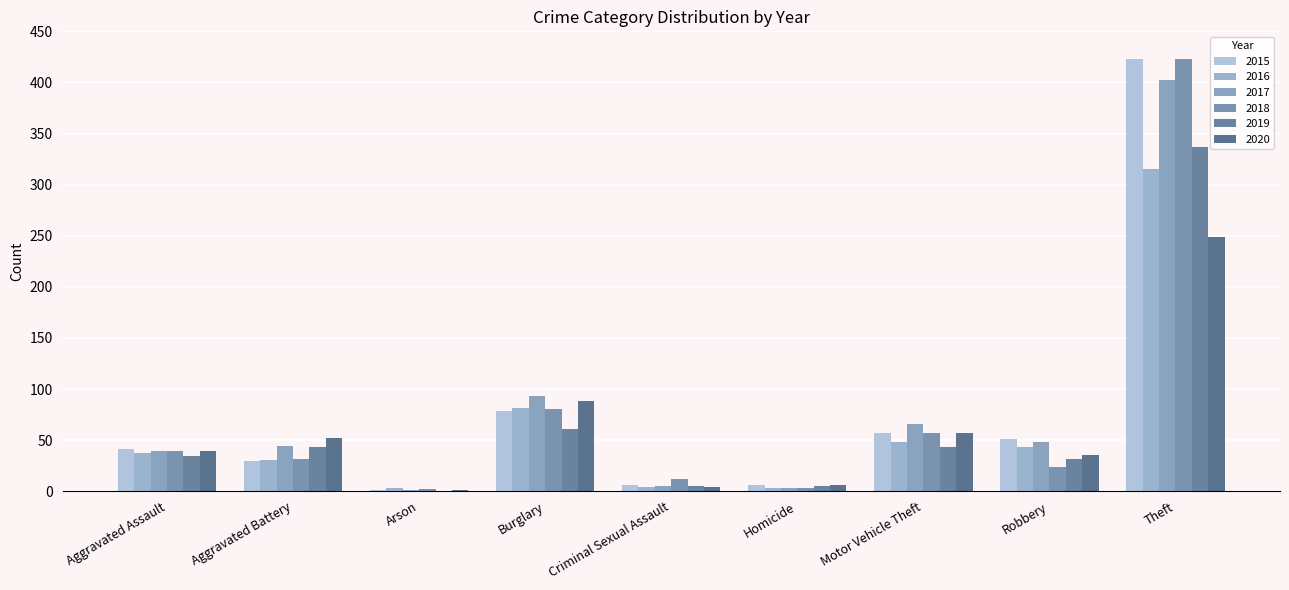

Count the number of categories in the chart.

9